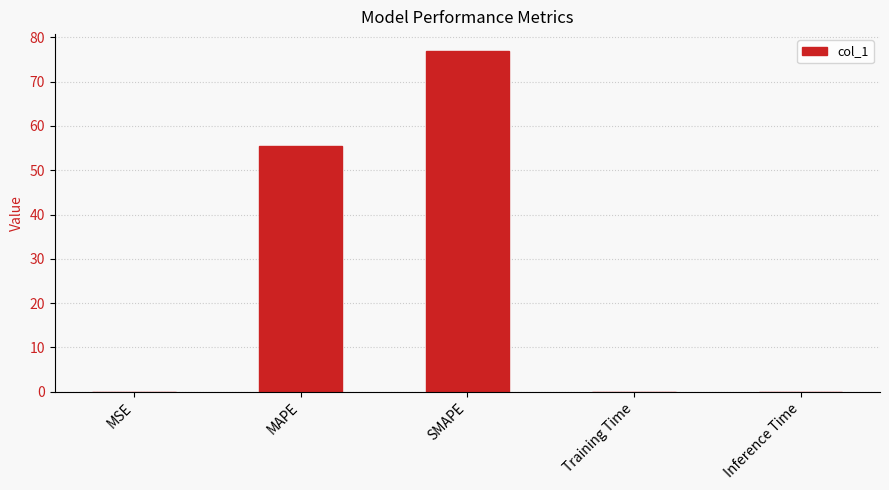

Between MSE and MAPE, which is larger?

MAPE